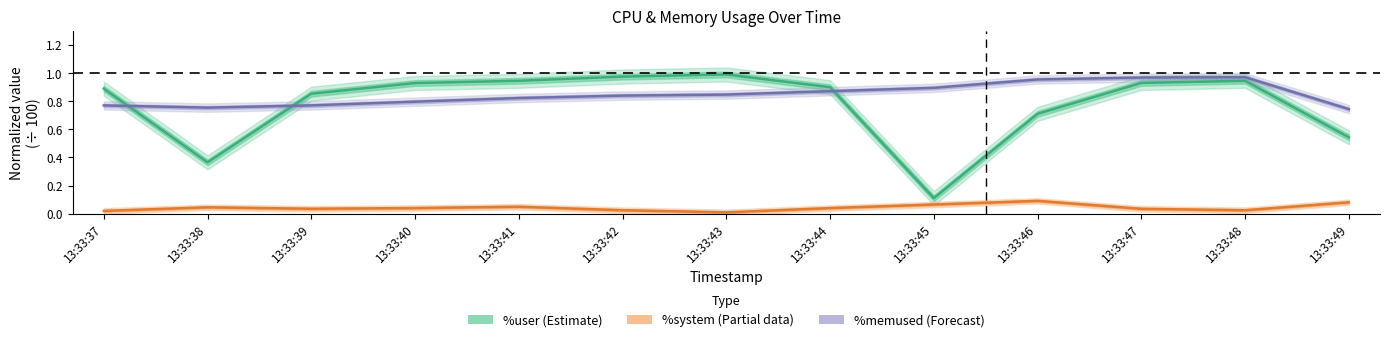

Reading left to right, what are all the values shown in this chart?

%user (Estimate): 0.9	0.4	0.9	0.9	0.9	1.0	1.0	0.9	0.1	0.7	0.9	0.9	0.5
%system (Partial): 0.0	0.0	0.0	0.0	0.0	0.0	0.0	0.0	0.1	0.1	0.0	0.0	0.1
%memused (Forecast): 0.8	0.8	0.8	0.8	0.8	0.8	0.8	0.9	0.9	1.0	1.0	1.0	0.7